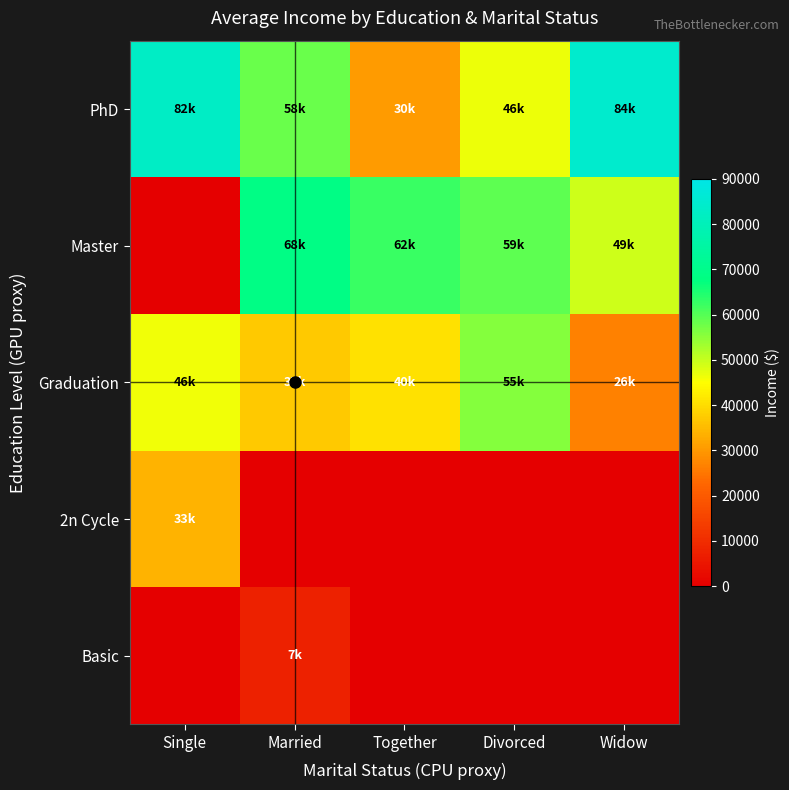

Which label corresponds to the smallest value in the chart?

Single